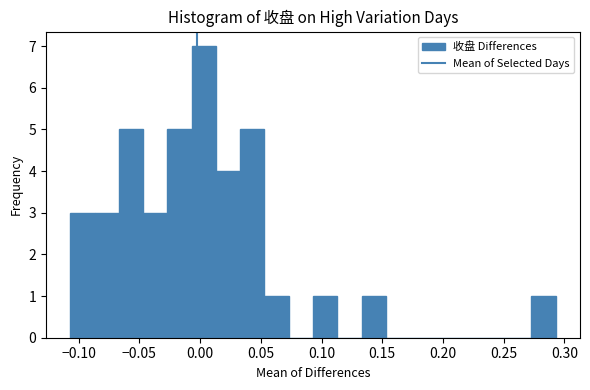

Around what value on the x-axis is the tallest bar? Give the approximate position of its centre, as read against the axis.

0.005